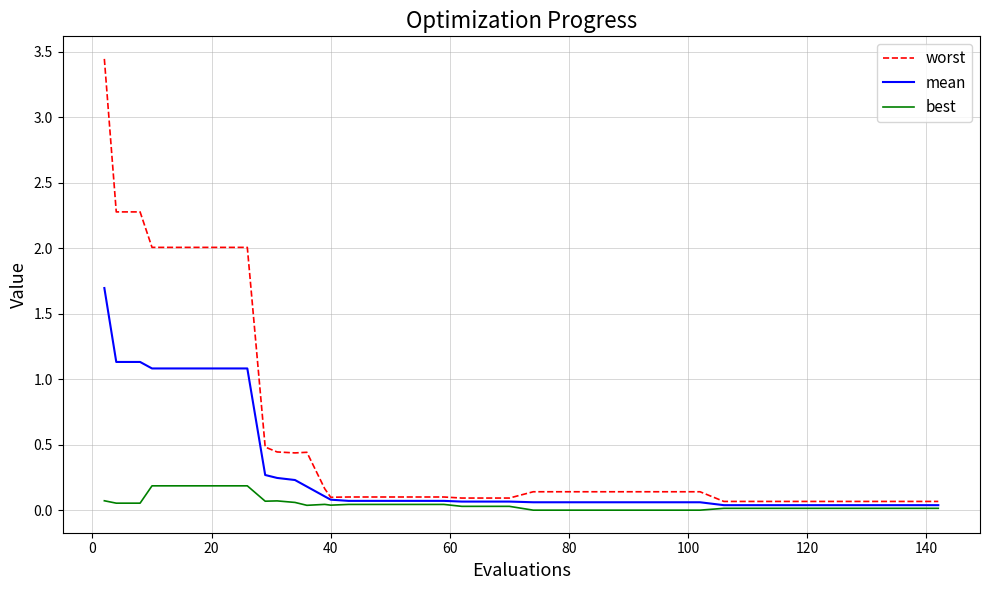

Which series has the largest total across all categories?

worst